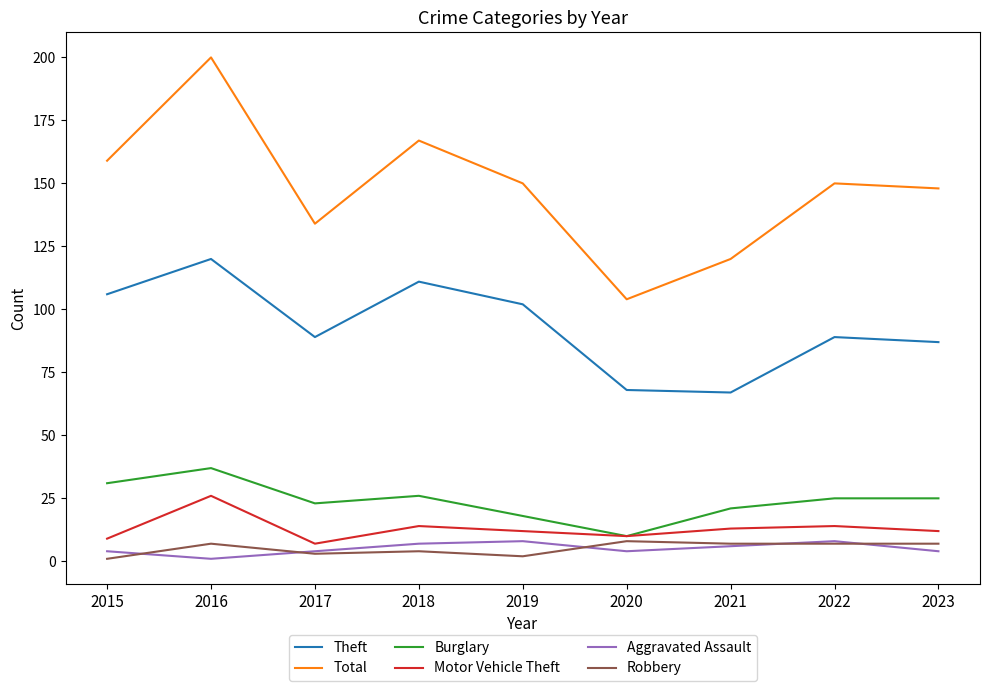

Between 2017 and 2018, which series saw the biggest shift?

Total